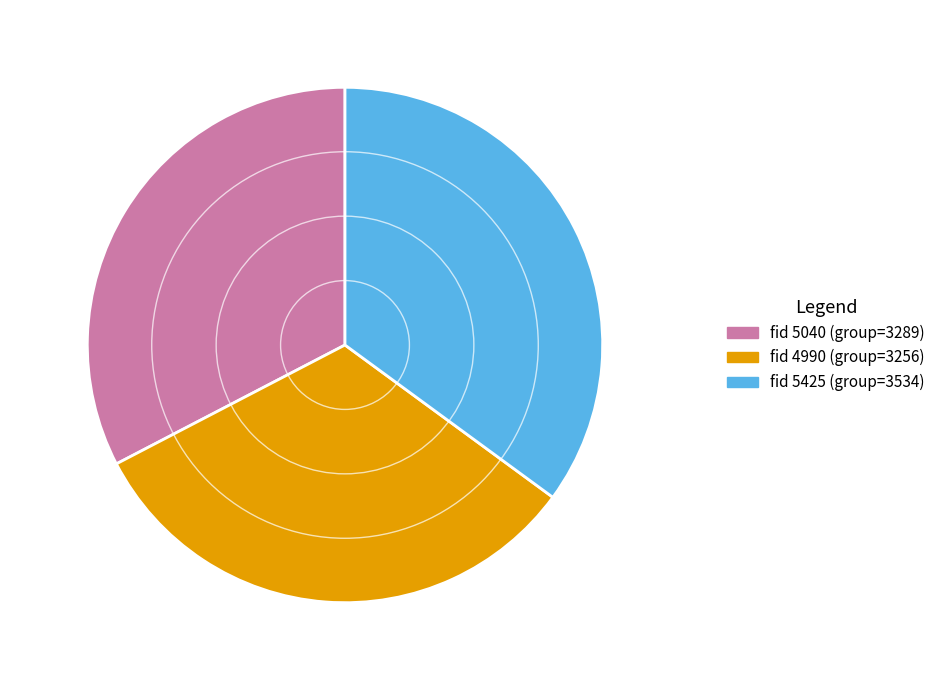

Does any single category account for the majority?

No